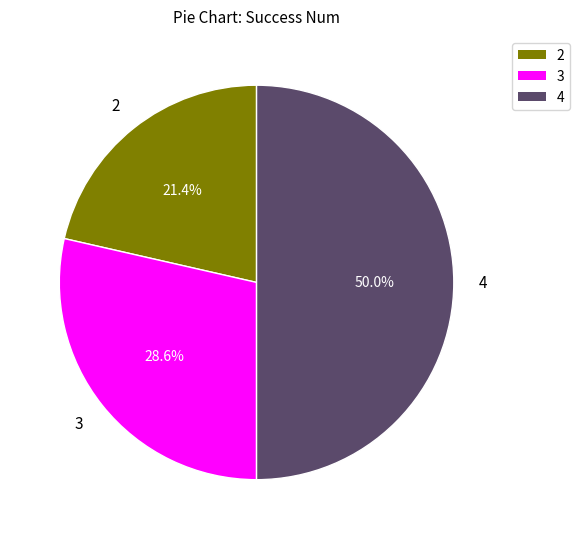

What percentage is NOT represented by 2?

78.6%